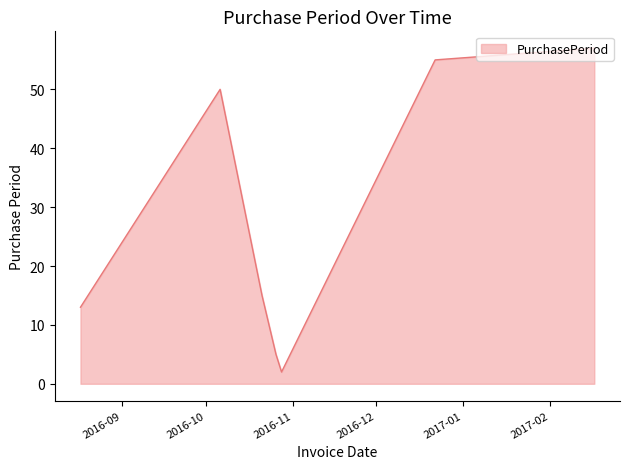

How many series are shown in this chart?

1